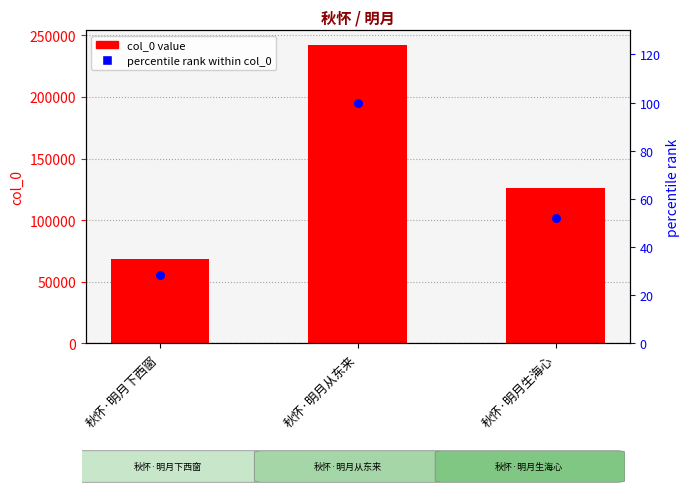

Which series has the largest Y range (max minus min)?

col_0